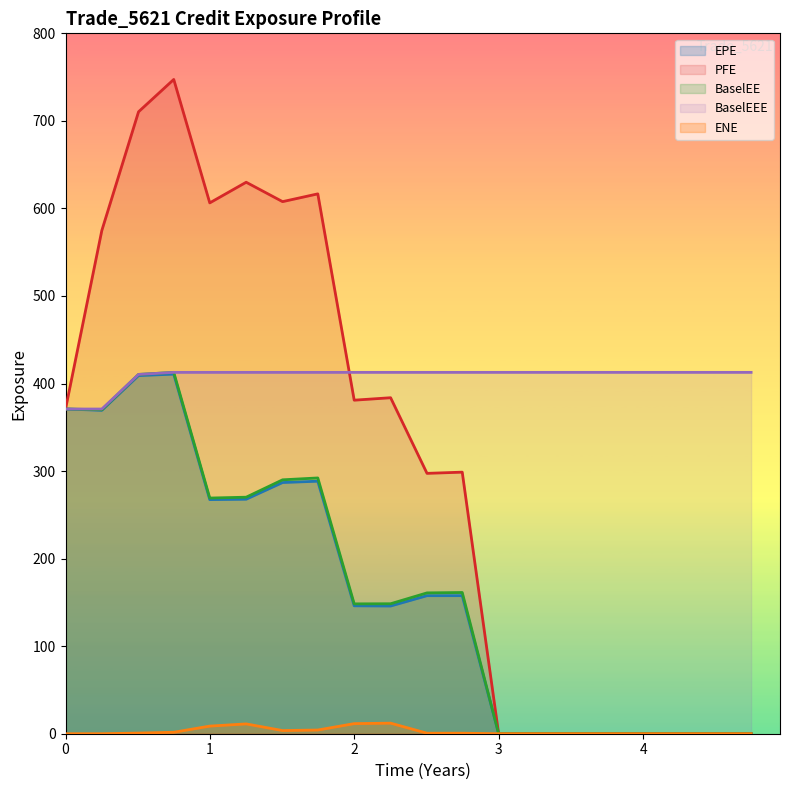

What is the maximum value for BaselEE?

412.7